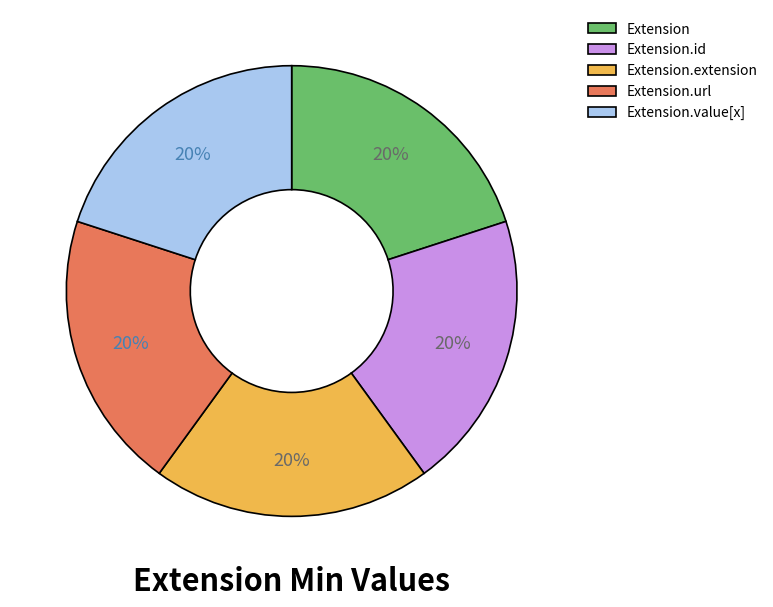

What percentage is the Extension.url slice, to the nearest percent?

20%